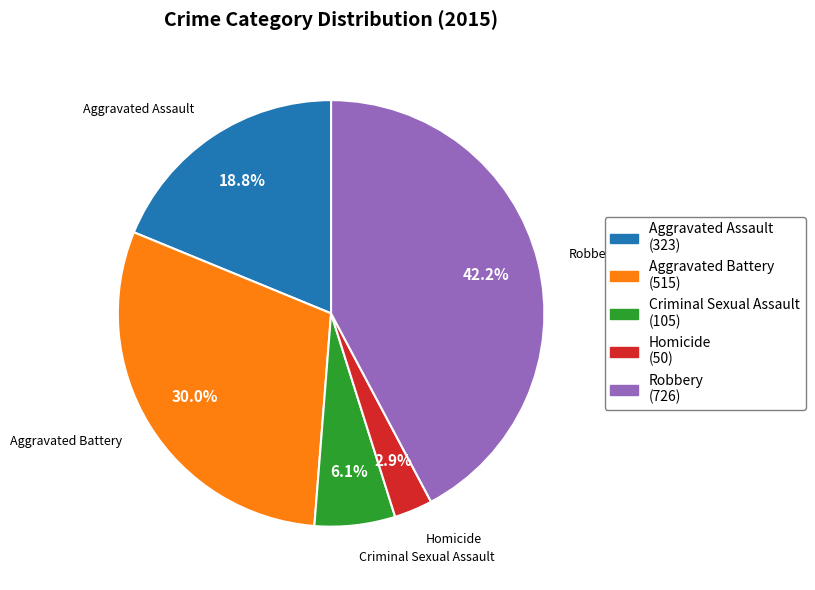

To the nearest percent, what portion does Aggravated Battery represent?

30%